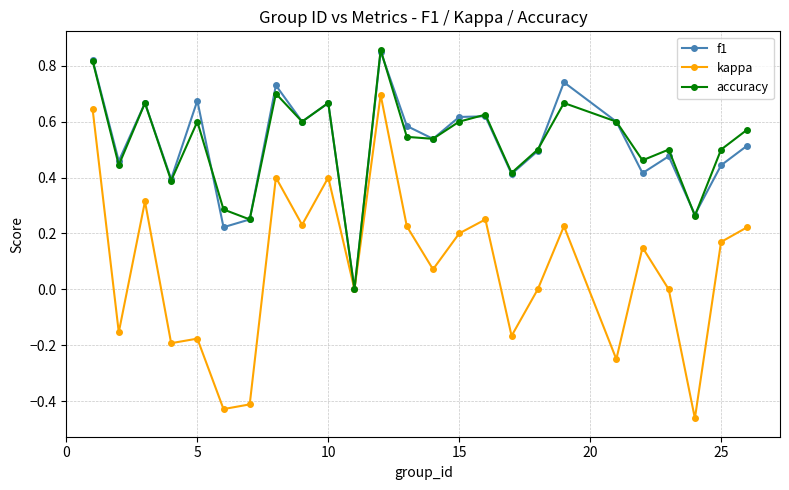

Which series has the widest spread of values?

kappa